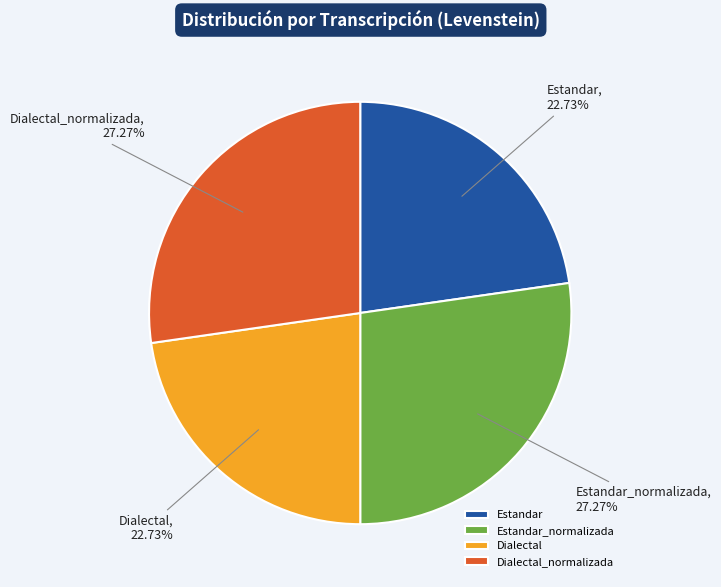

What percentage is the Dialectal_normalizada slice, to the nearest percent?

27%